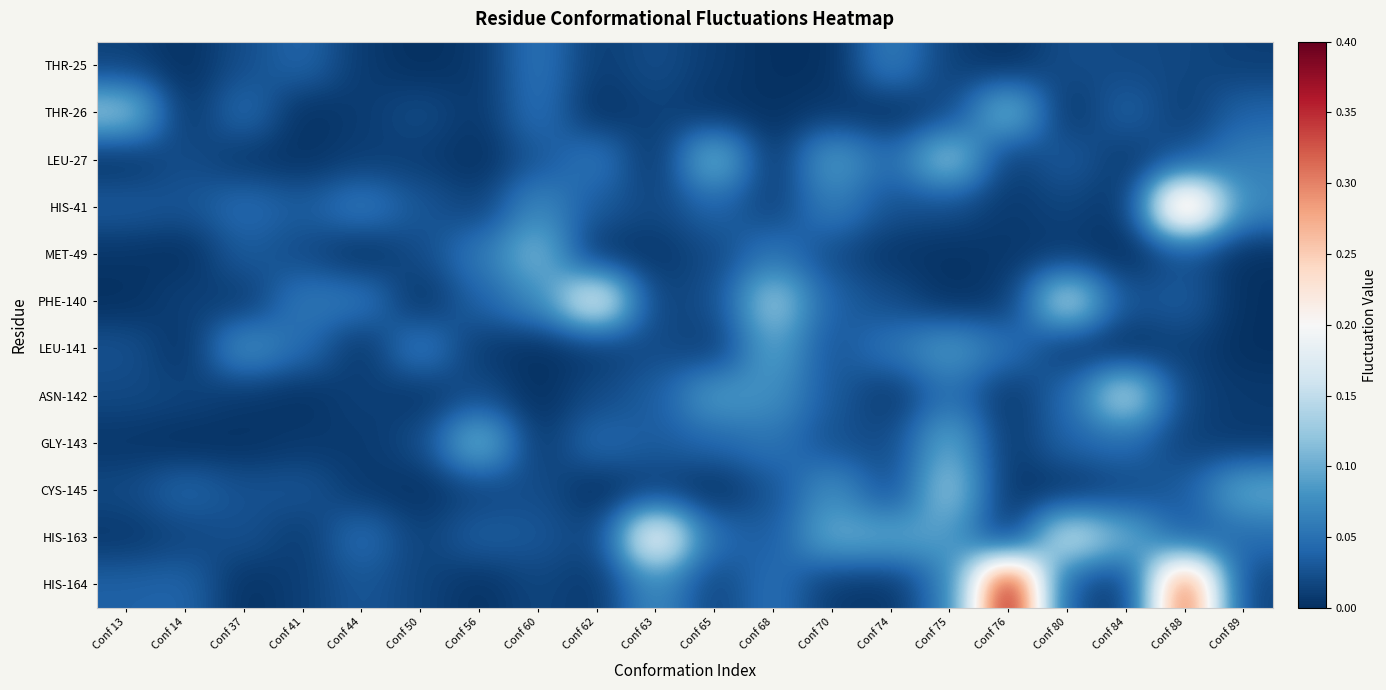

Count the number of categories in the chart.

20